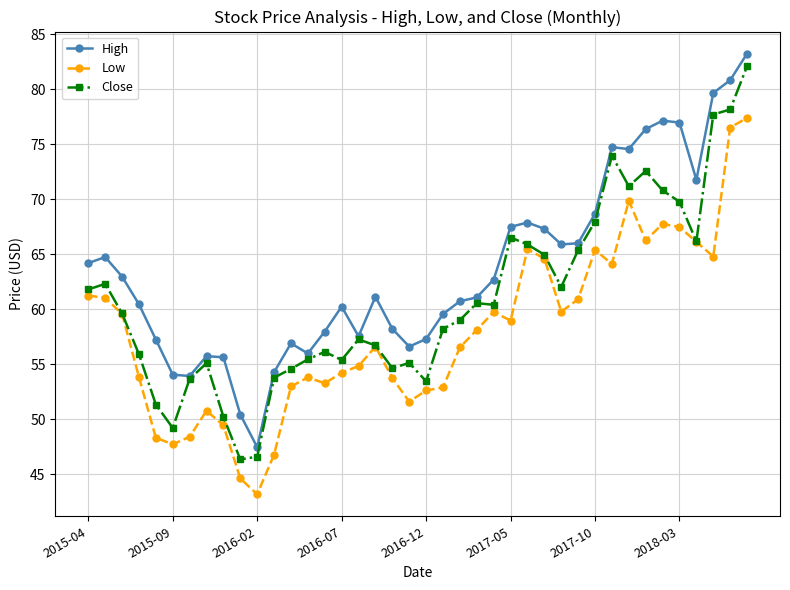

What are all the series names shown in the legend?

High, Low, Close